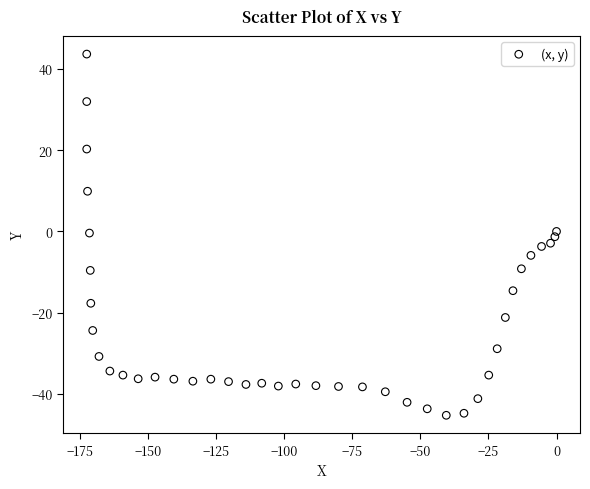

What is the range of X values (max minus min)?

172.6